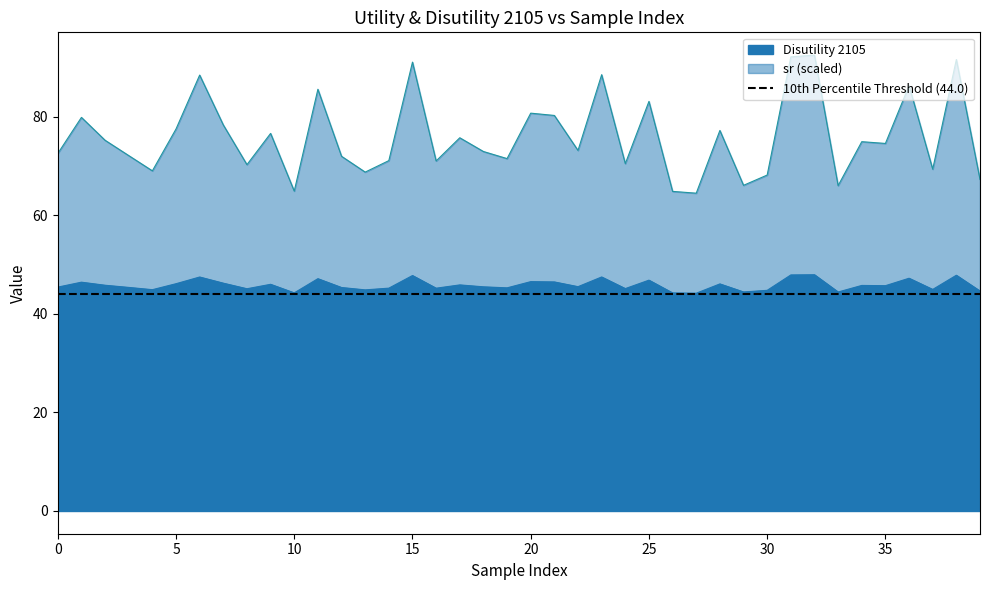

What is the sum of the Disutility 2105 values at 30 and 0?

90.1